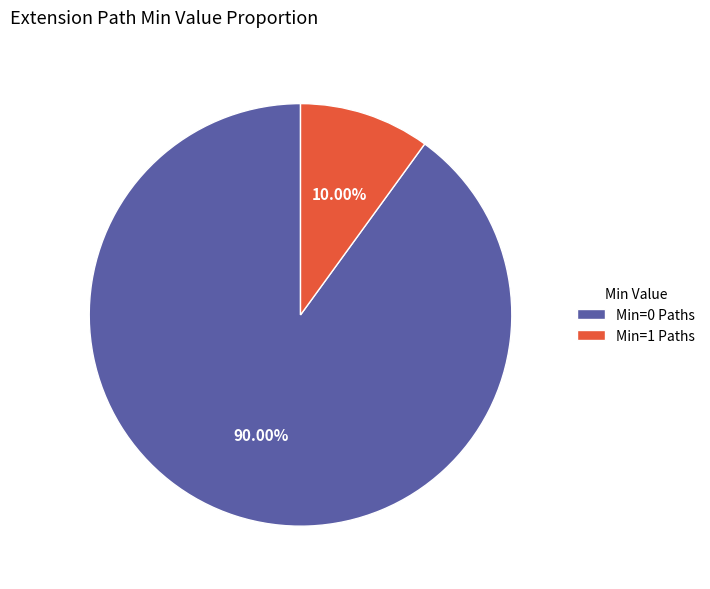

How many segments does this pie chart have?

2